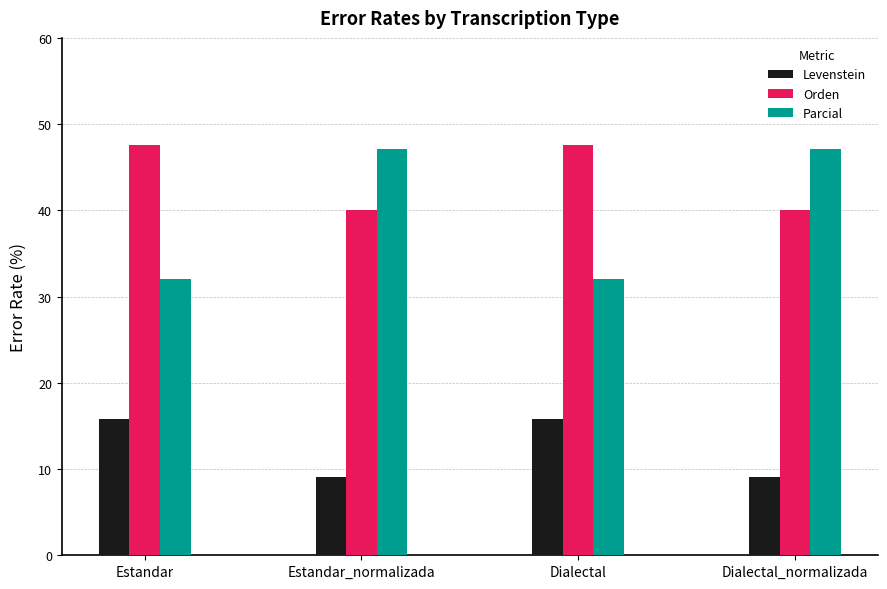

Is the value of Levenstein at Dialectal greater than the value of Parcial at Dialectal?

No